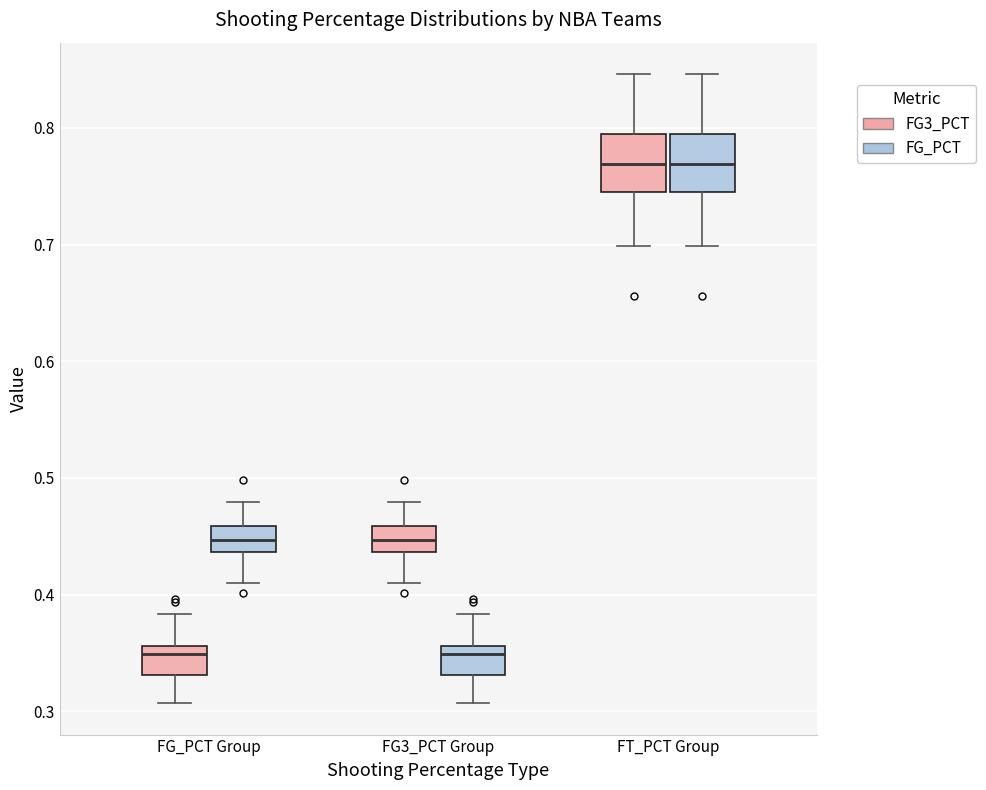

Reading left to right, transcribe this box plot: for each box, give where its median line is, the range the box spans, and where its two whiskers end, as read against the y-axis. The values are not printed on the chart, so give them approximately, as read against the axis.

FG_PCT Group (FG3_PCT): median 0.35, box 0.33 to 0.36, whiskers 0.31 to 0.38
FG_PCT Group (FG_PCT): median 0.45, box 0.44 to 0.46, whiskers 0.41 to 0.48
FG3_PCT Group (FG3_PCT): median 0.45, box 0.44 to 0.46, whiskers 0.41 to 0.48
FG3_PCT Group (FG_PCT): median 0.35, box 0.33 to 0.36, whiskers 0.31 to 0.38
FT_PCT Group (FG3_PCT): median 0.77, box 0.75 to 0.80, whiskers 0.70 to 0.85
FT_PCT Group (FG_PCT): median 0.77, box 0.75 to 0.80, whiskers 0.70 to 0.85